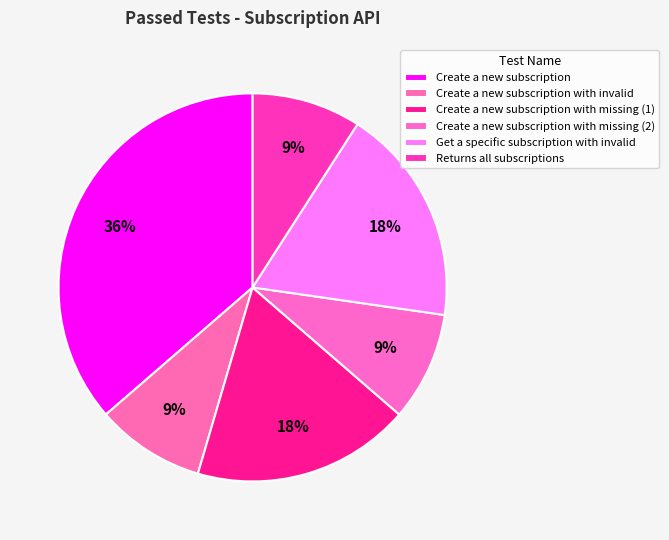

Is there any slice that represents more than half of the pie?

No